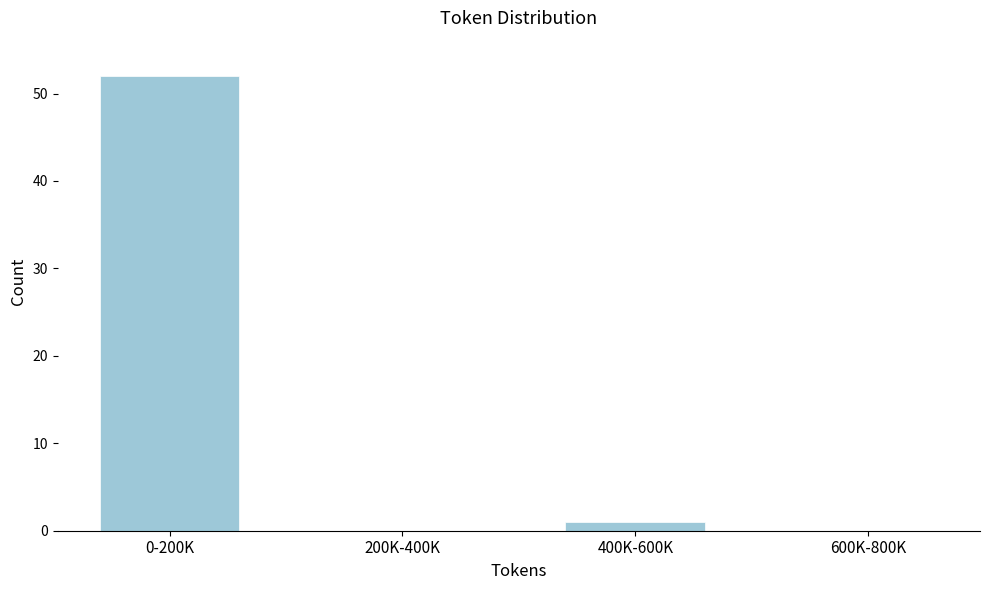

Reading left to right, transcribe all the data shown in this chart.

0-200K=52	200K-400K=0	400K-600K=1	600K-800K=0